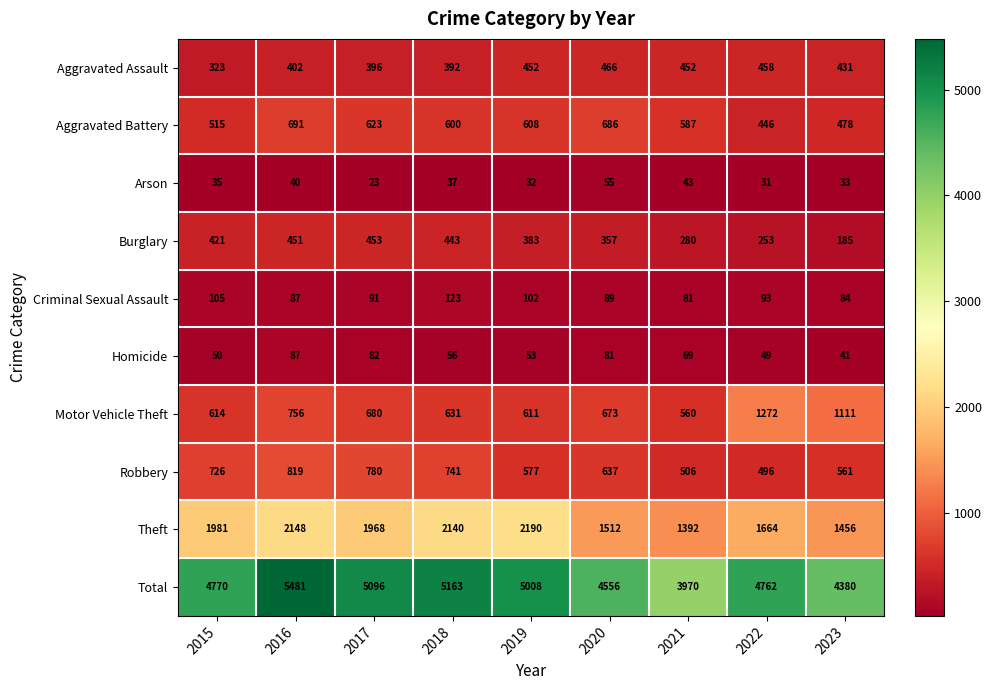

Is it true that Robbery equals 496 at 2022?

True